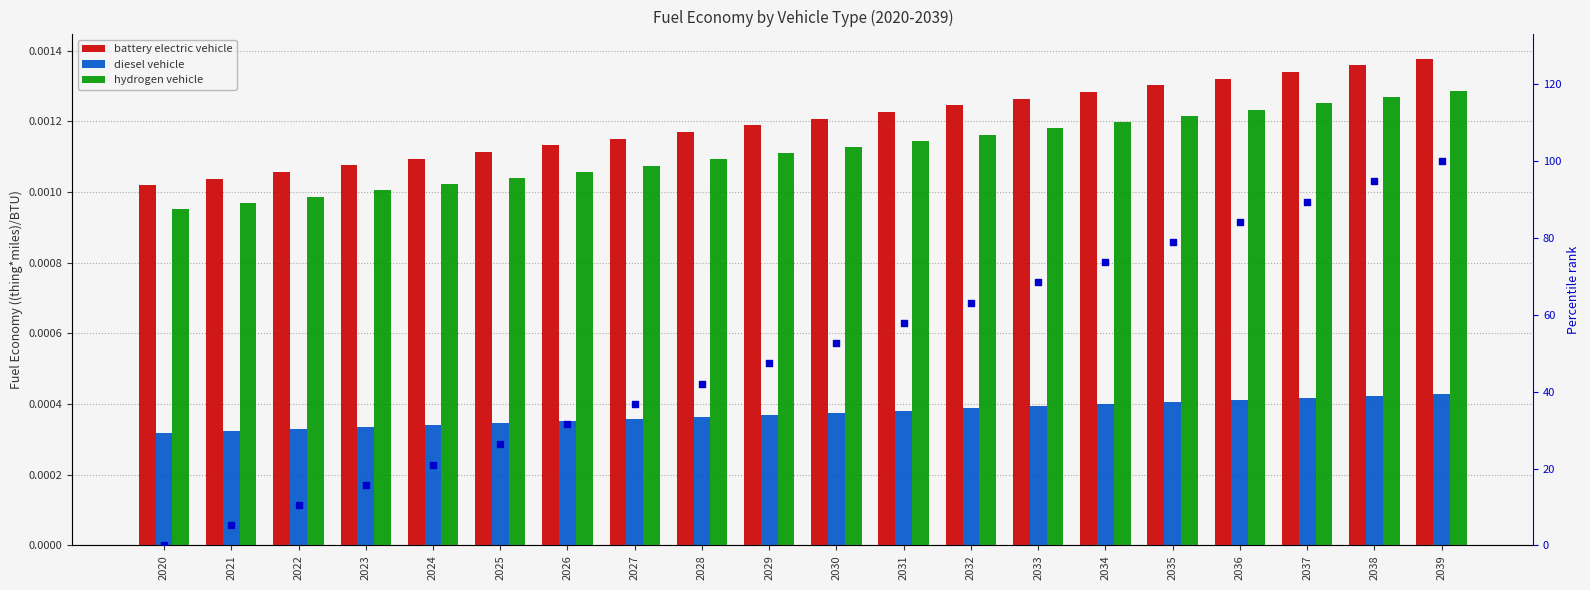

Which series reaches the minimum Y coordinate?

percentile rank (BEV)